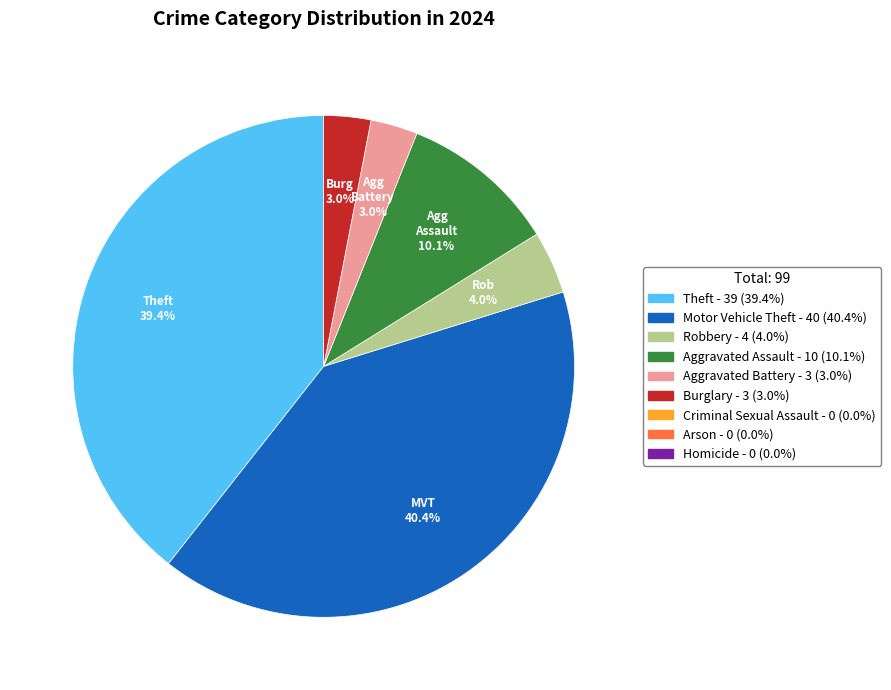

Is there a majority slice in this chart?

No